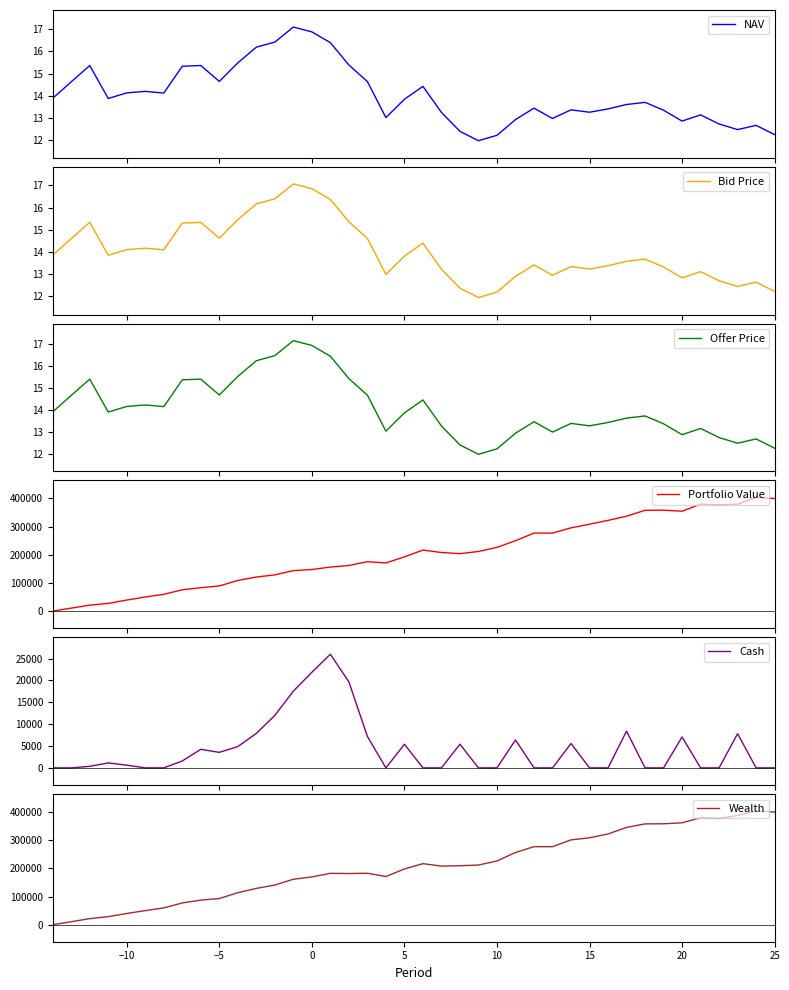

What are all the series names shown in the legend?

NAV, Bid Price, Offer Price, Portfolio Value, Cash, Wealth